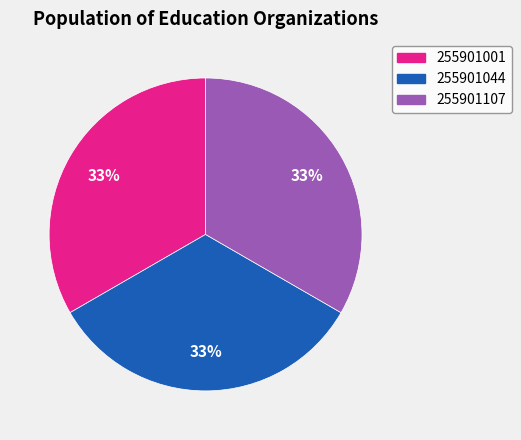

What is the ratio of the value at 255901107 to the value at 255901044?

1.0